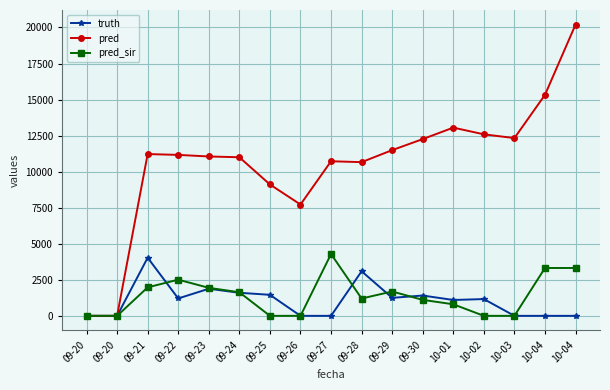

List the series in order of their peak value, lowest first.

truth, pred_sir, pred